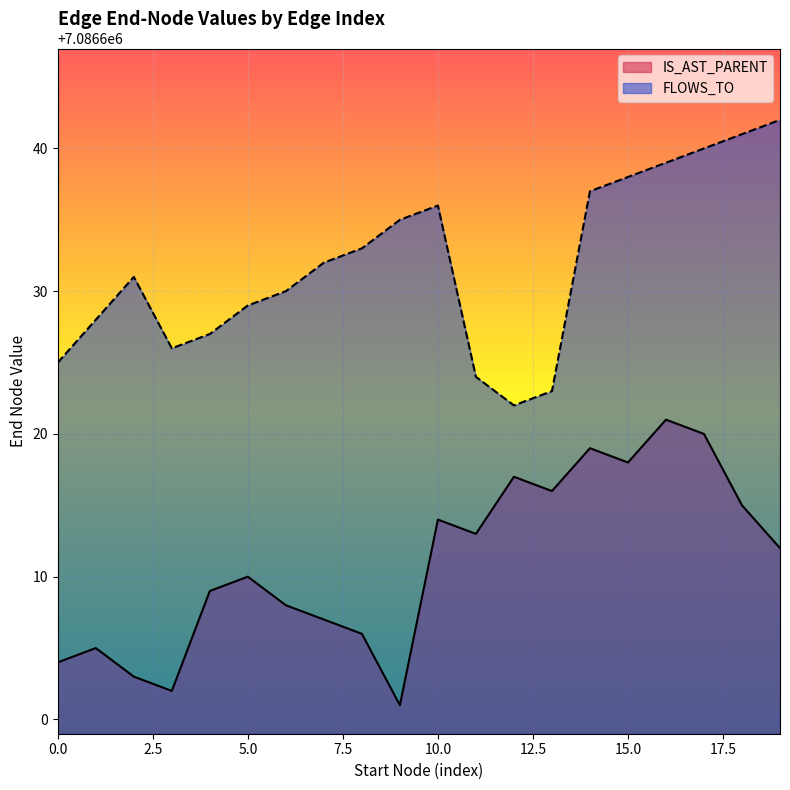

What are all the series names shown in the legend?

IS_AST_PARENT, FLOWS_TO